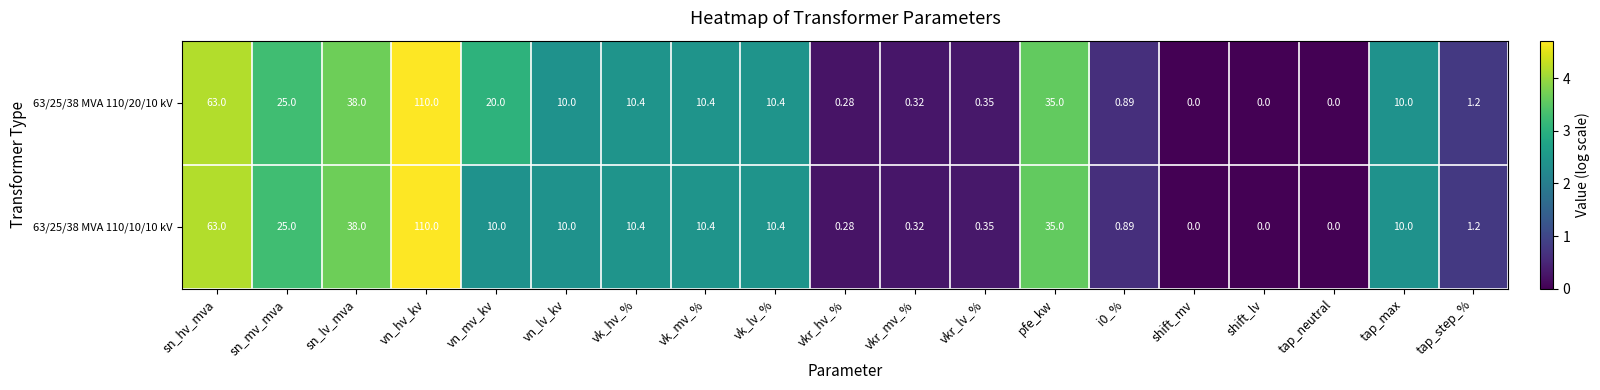

At which label does 63/25/38 MVA 110/20/10 kV reach its peak?

vn_hv_kv